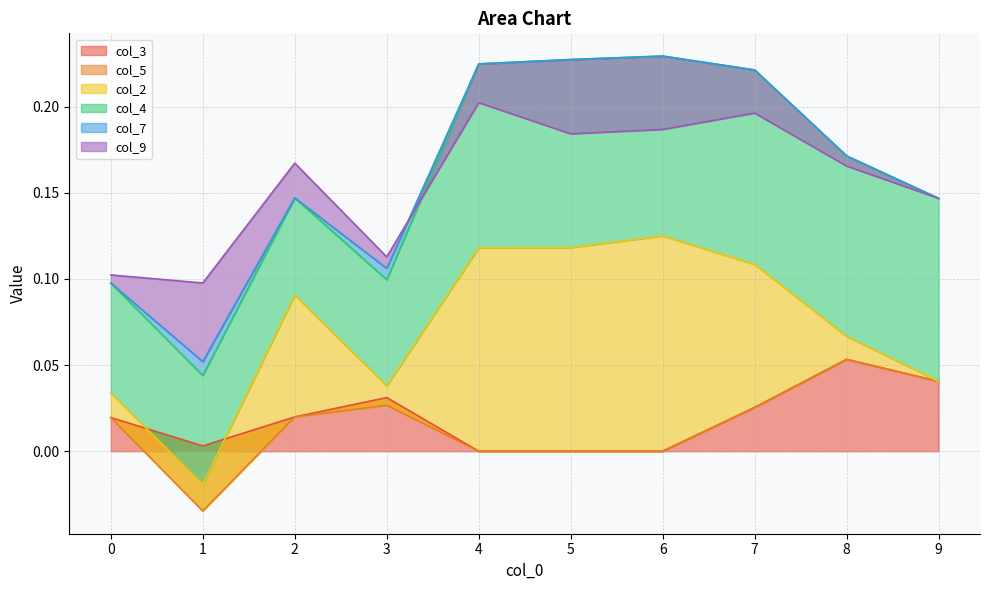

How many positive values does the col_7 series have?

2